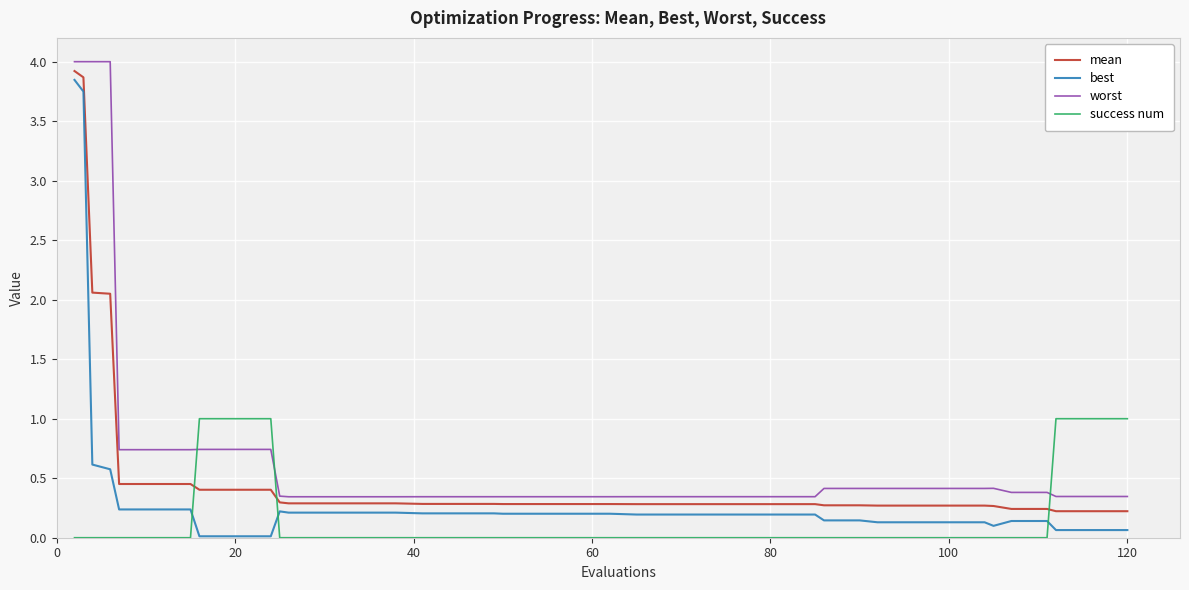

Which series has the largest total across all categories?

worst